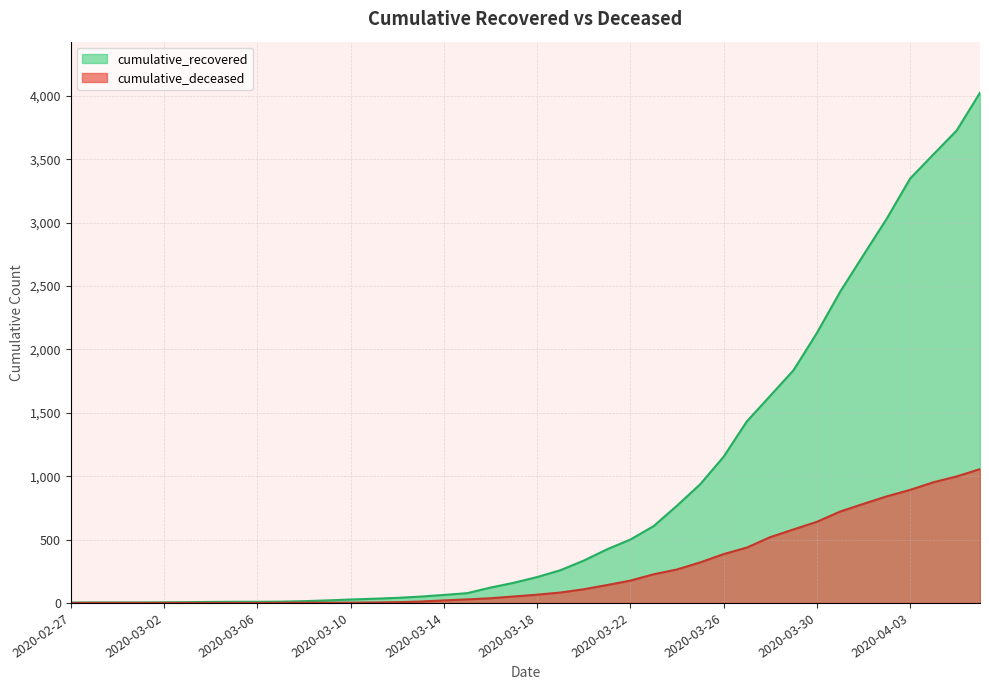

Read the cumulative_recovered value at 2020-04-02.

3032